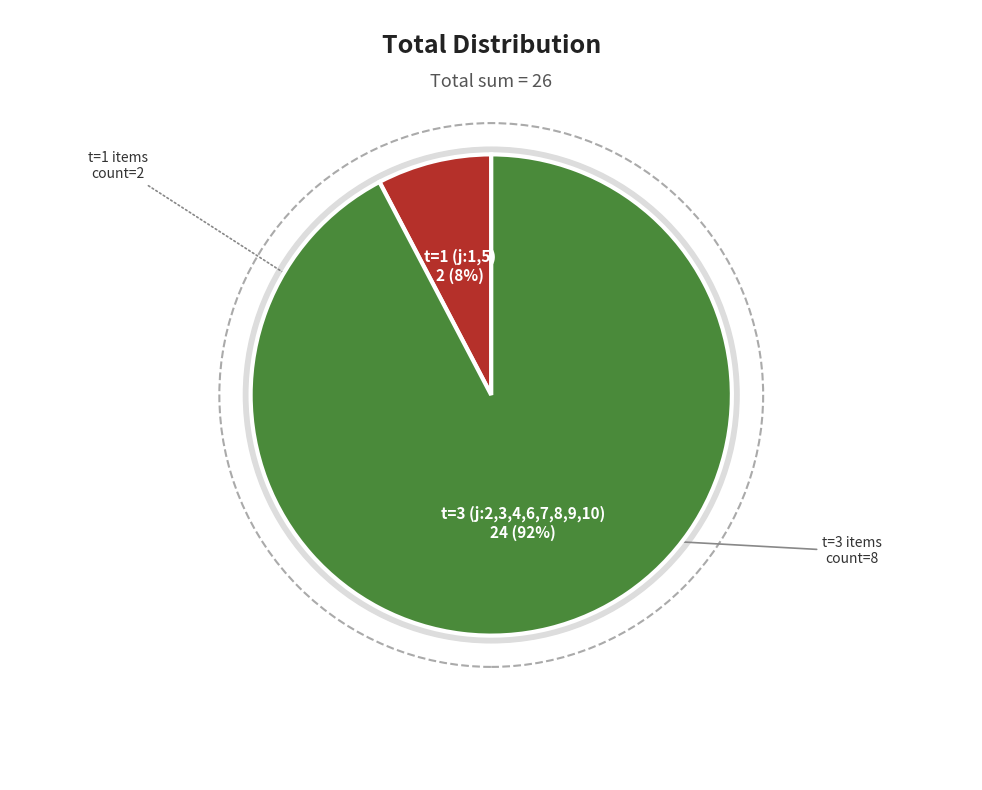

What is the smallest slice in the pie chart?

1